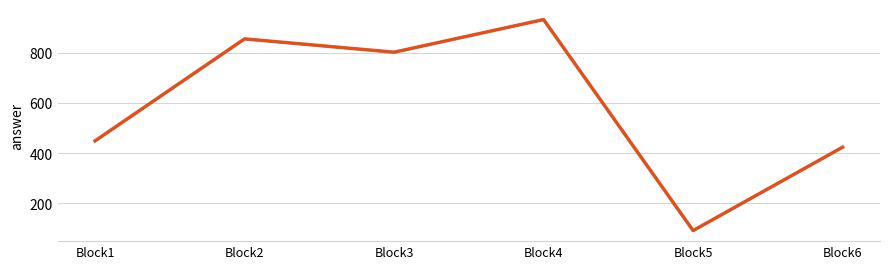

Does the chart have visible grid lines?

Yes